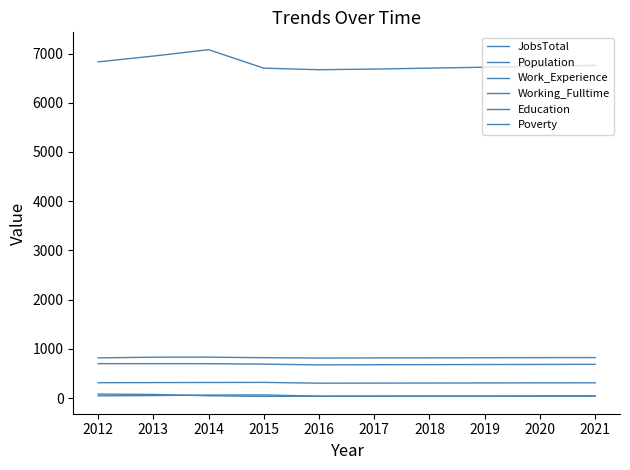

What is the value of the Working_Fulltime point at the 8th from the left?

44